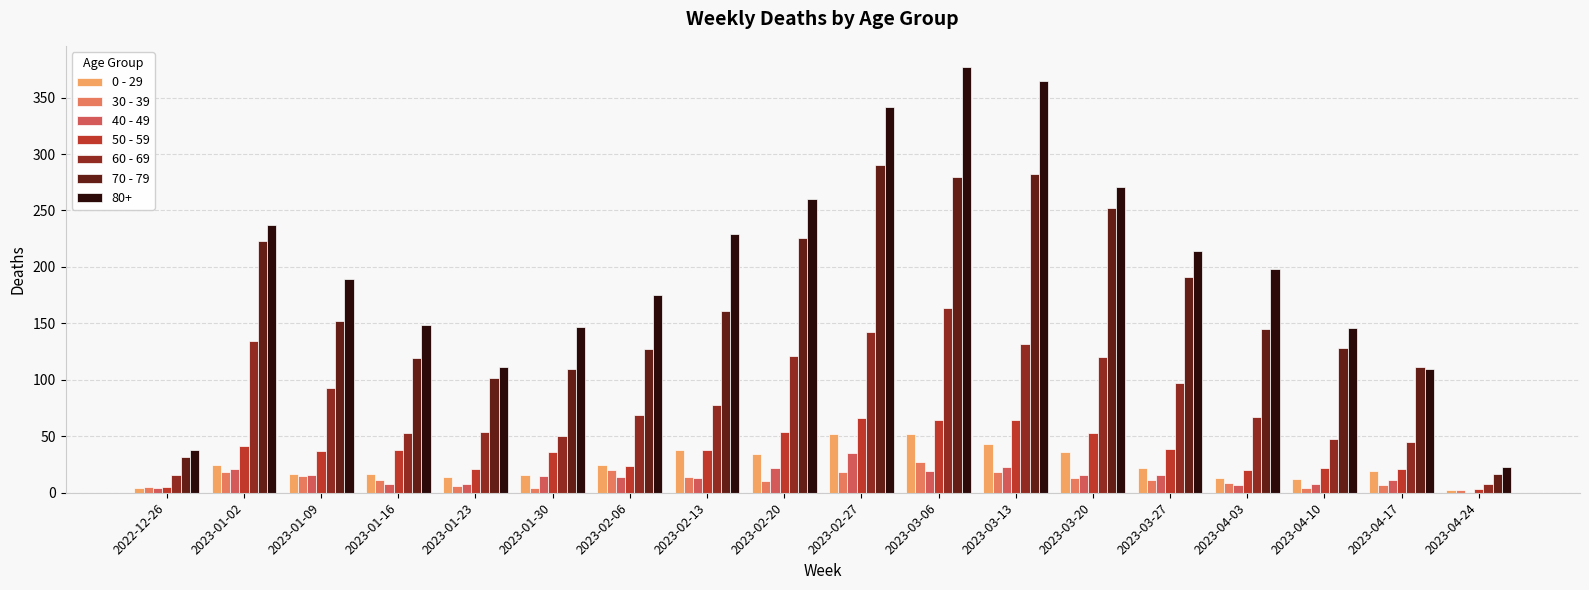

How many groups of bars are there?

18